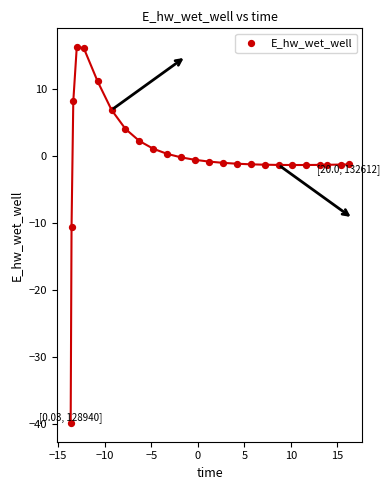

What is the range of Y values (max minus min)?

56.1